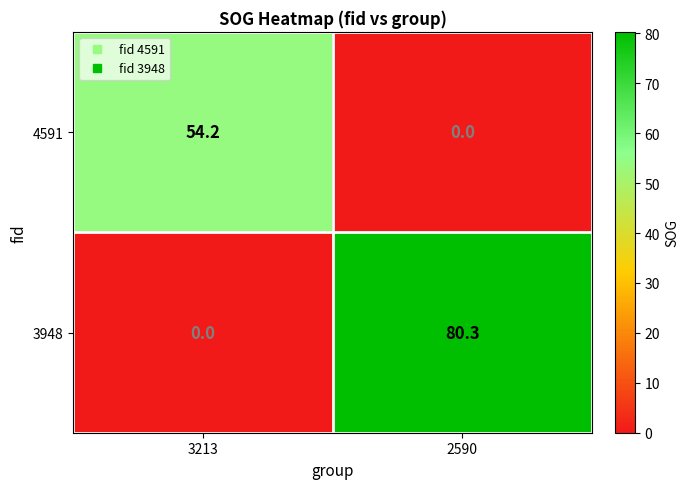

Which series changed the most between 3213 and 2590?

3948